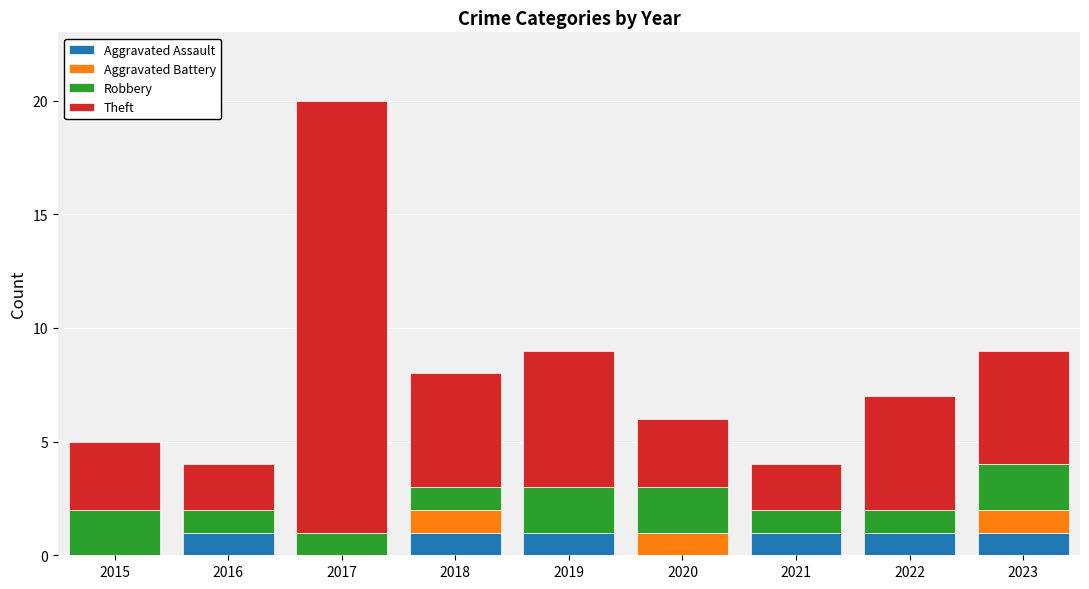

At which category is the sum across all series the highest?

2017